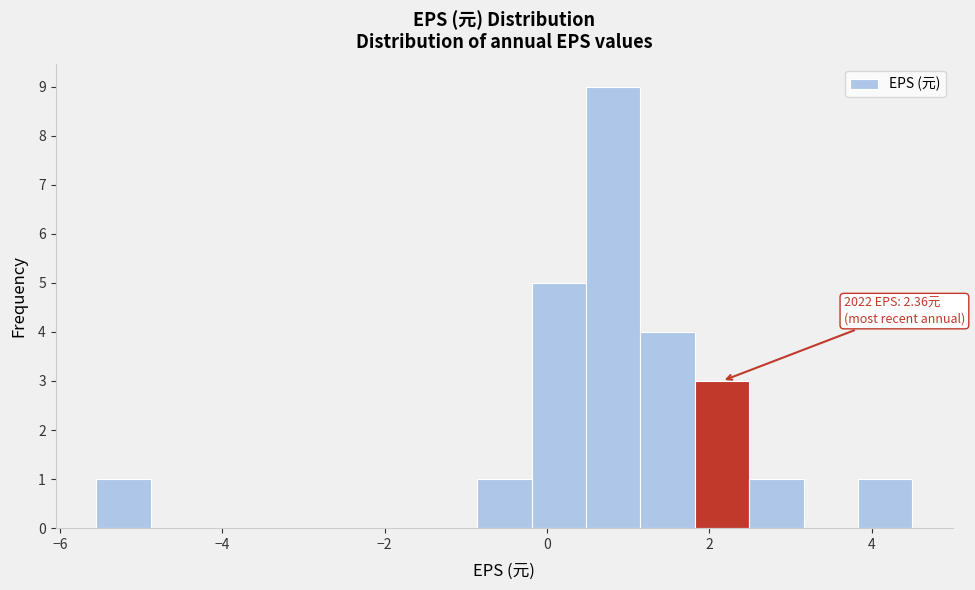

Around what value on the x-axis is the tallest bar? Give the approximate position of its centre, as read against the axis.

0.8